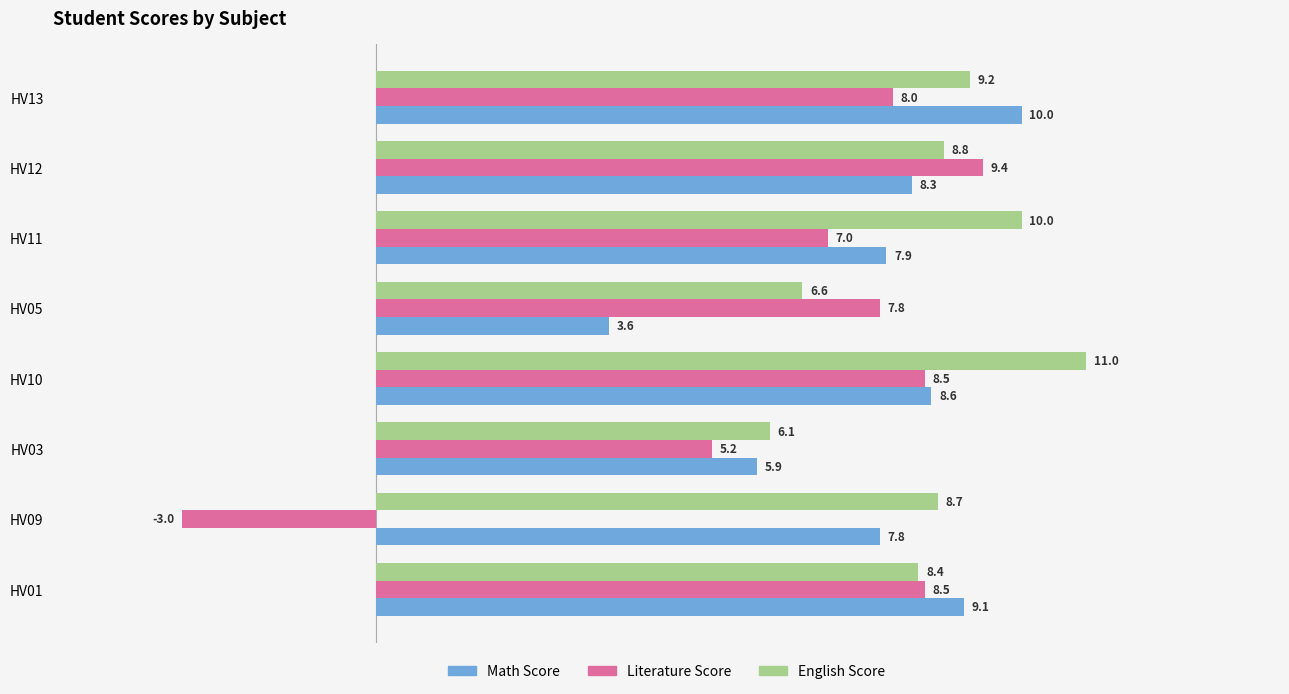

Rank the series by their average value, from highest to lowest.

English Score, Math Score, Literature Score